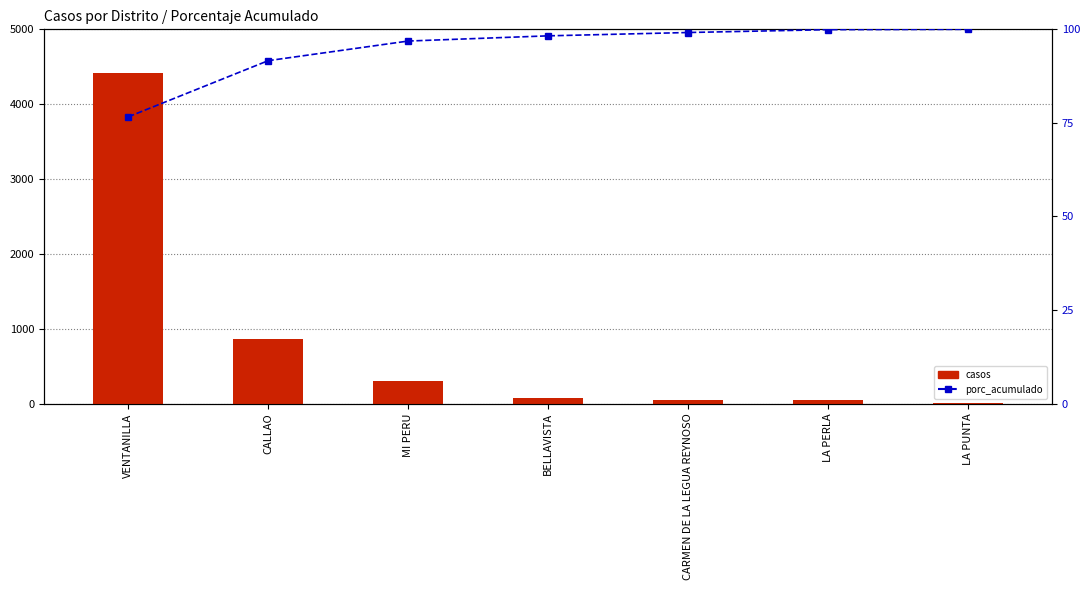

What is the approximate value of porc_acumulado at CALLAO?

91.6